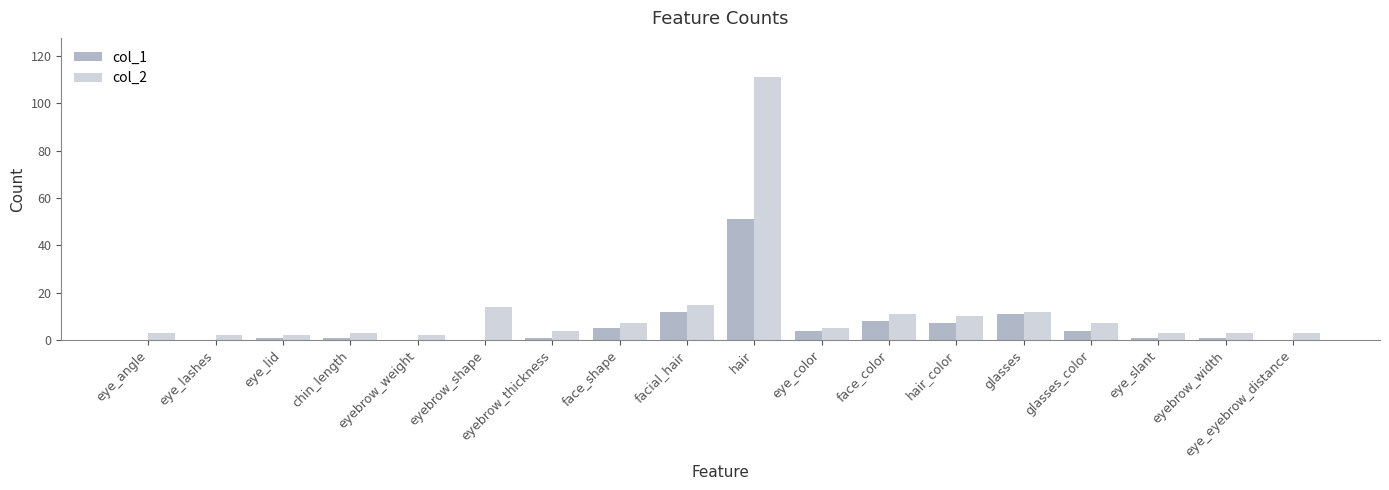

How many series are shown in this chart?

2